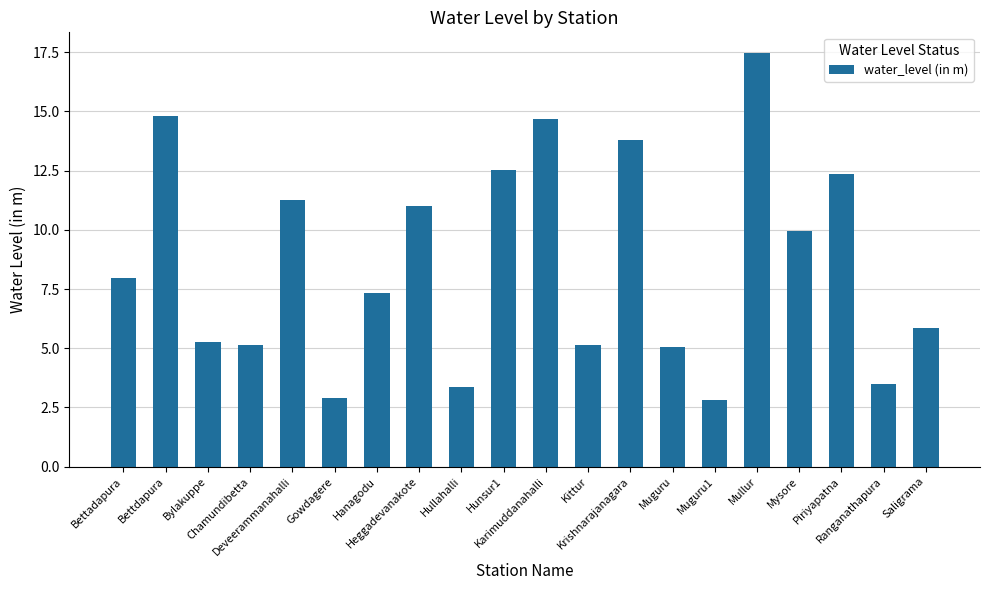

What is the sum of all values?

172.2